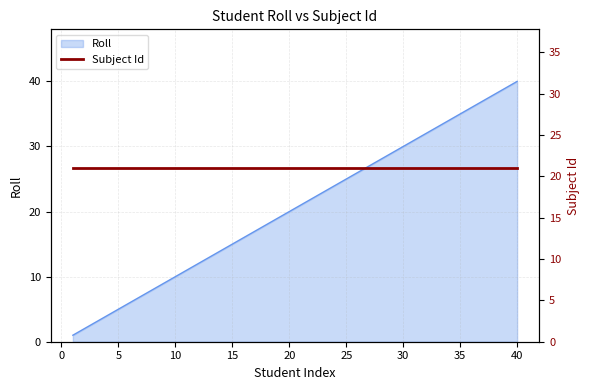

What is the sum of all values?

820